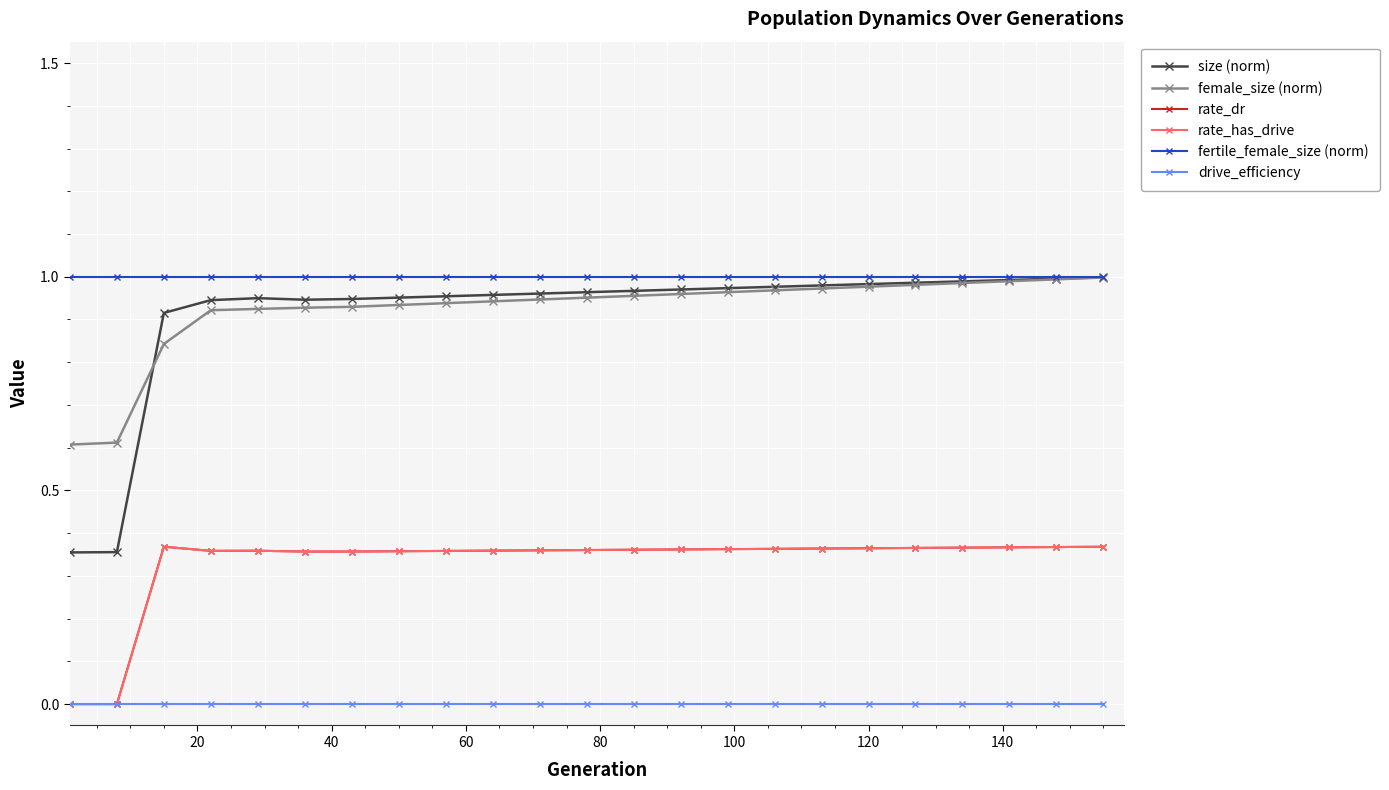

Is this an area chart (filled region under the line)?

No